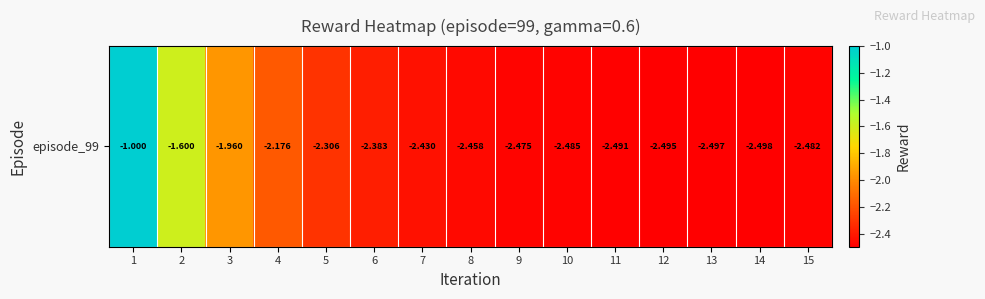

The value at 6 is -1.3. True or false?

False